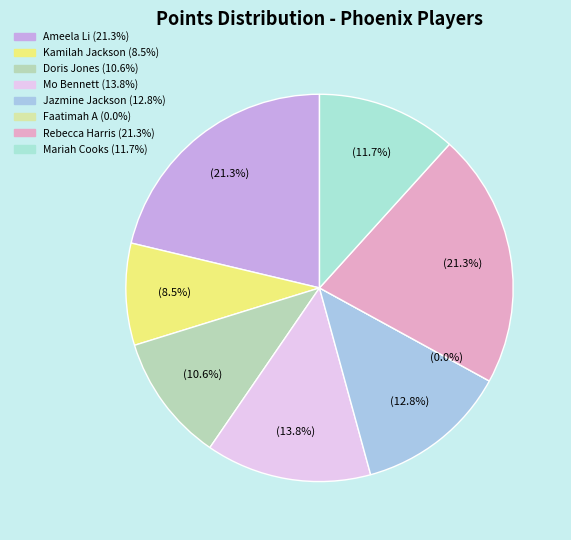

True or false: Ameela Li accounts for 10% of the total.

False